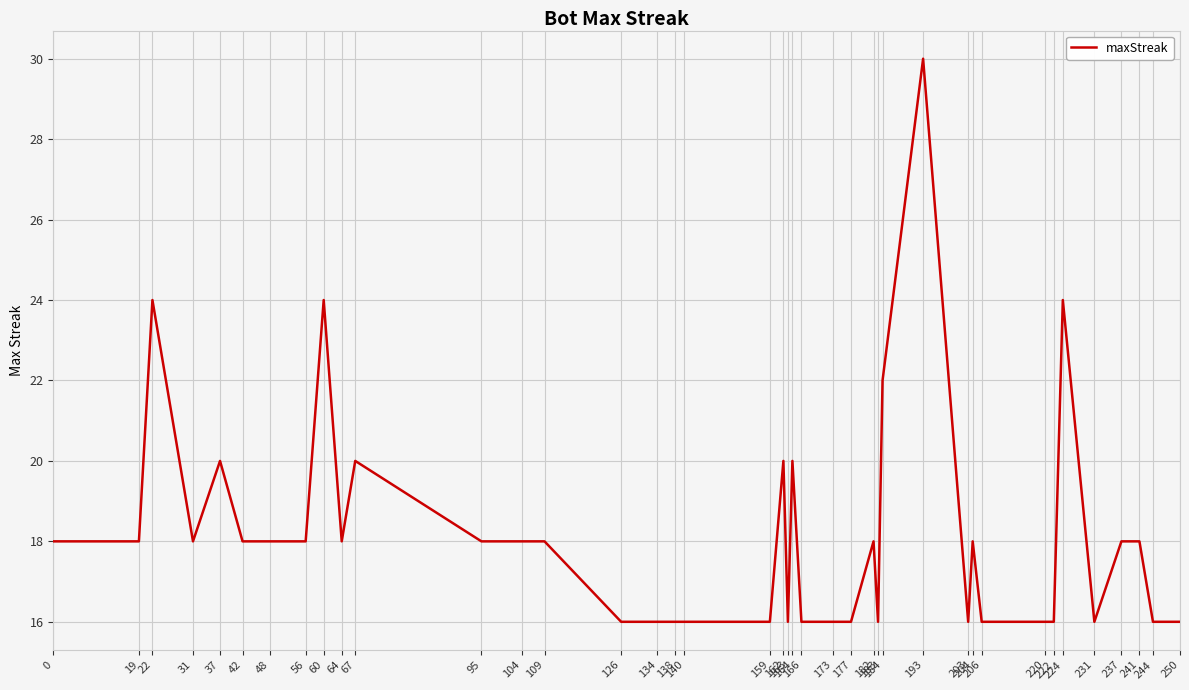

The value at 204 is 18. True or false?

True